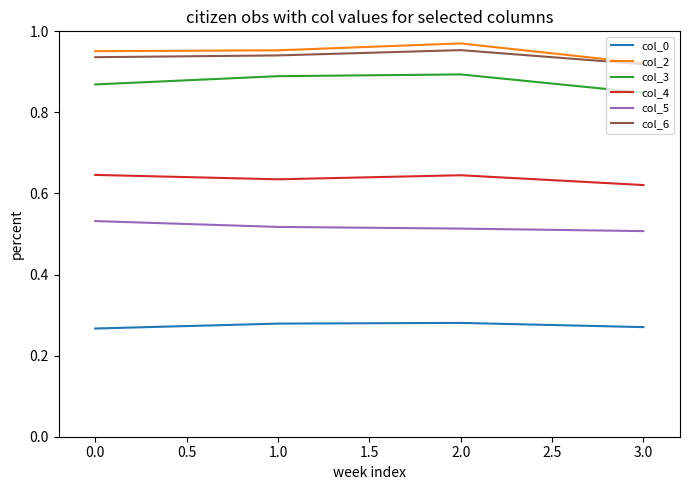

True or false: col_0 has more than 2 points higher than both neighbors.

False